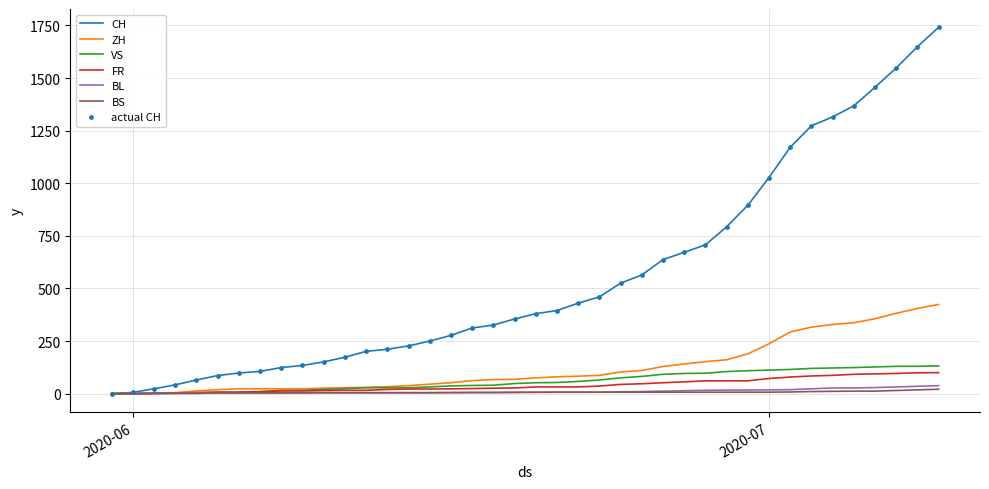

At how many categories does at least one series exceed 737?

11